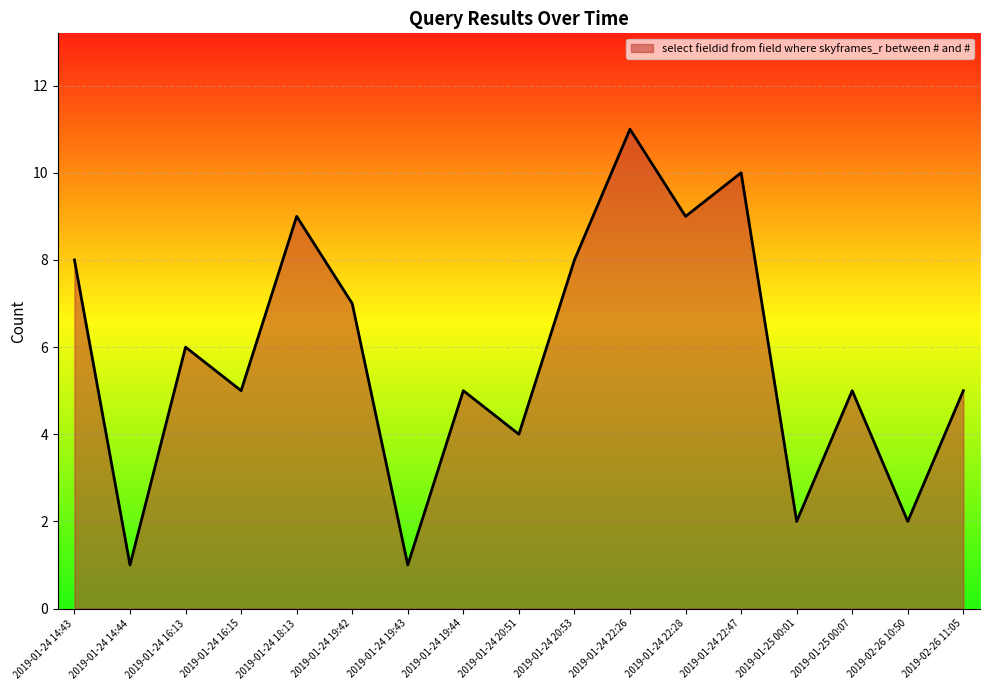

Reading left to right, transcribe all the data shown in this chart.

2019-01-24 14:43=8	2019-01-24 14:44=1	2019-01-24 16:13=6	2019-01-24 16:15=5	2019-01-24 18:13=9	2019-01-24 19:42=7	2019-01-24 19:43=1	2019-01-24 19:44=5	2019-01-24 20:51=4	2019-01-24 20:53=8	2019-01-24 22:26=11	2019-01-24 22:28=9	2019-01-24 22:47=10	2019-01-25 00:01=2	2019-01-25 00:07=5	2019-02-26 10:50=2	2019-02-26 11:05=5